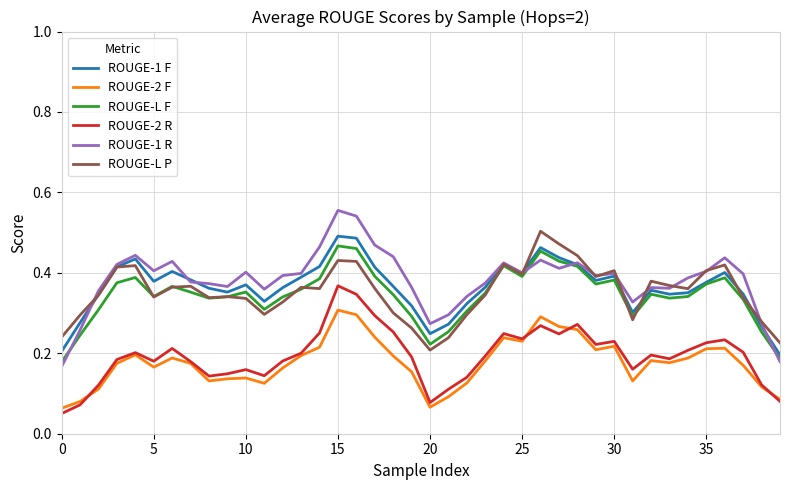

True or false: ROUGE-2 R and ROUGE-L P intersect in this chart.

False